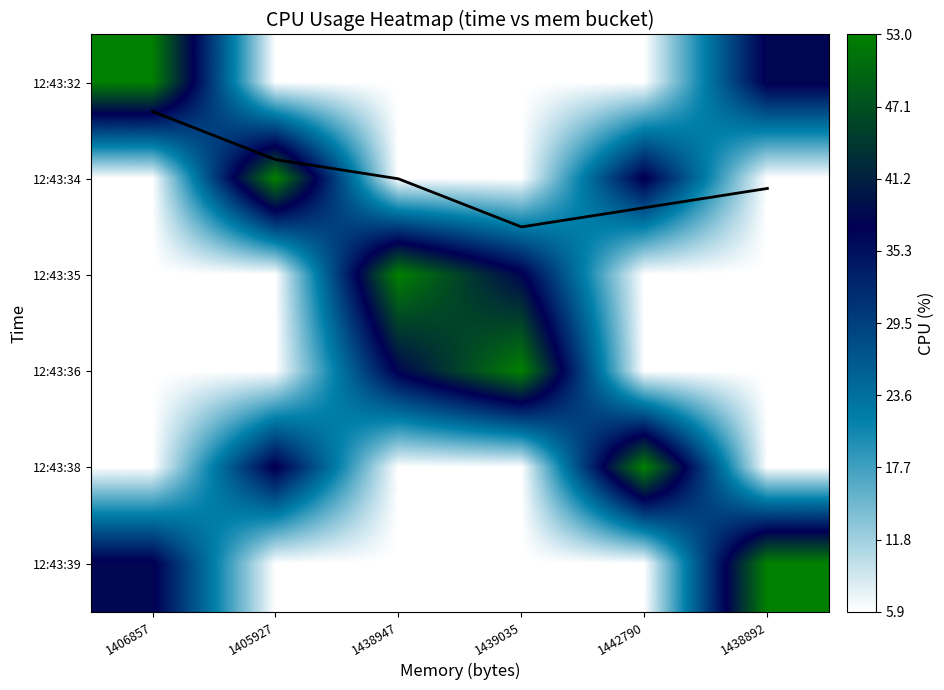

Rank the series at 1439035 from highest to lowest value.

12:43:36, 12:43:35, 12:43:32, 12:43:34, 12:43:38, 12:43:39, trend line